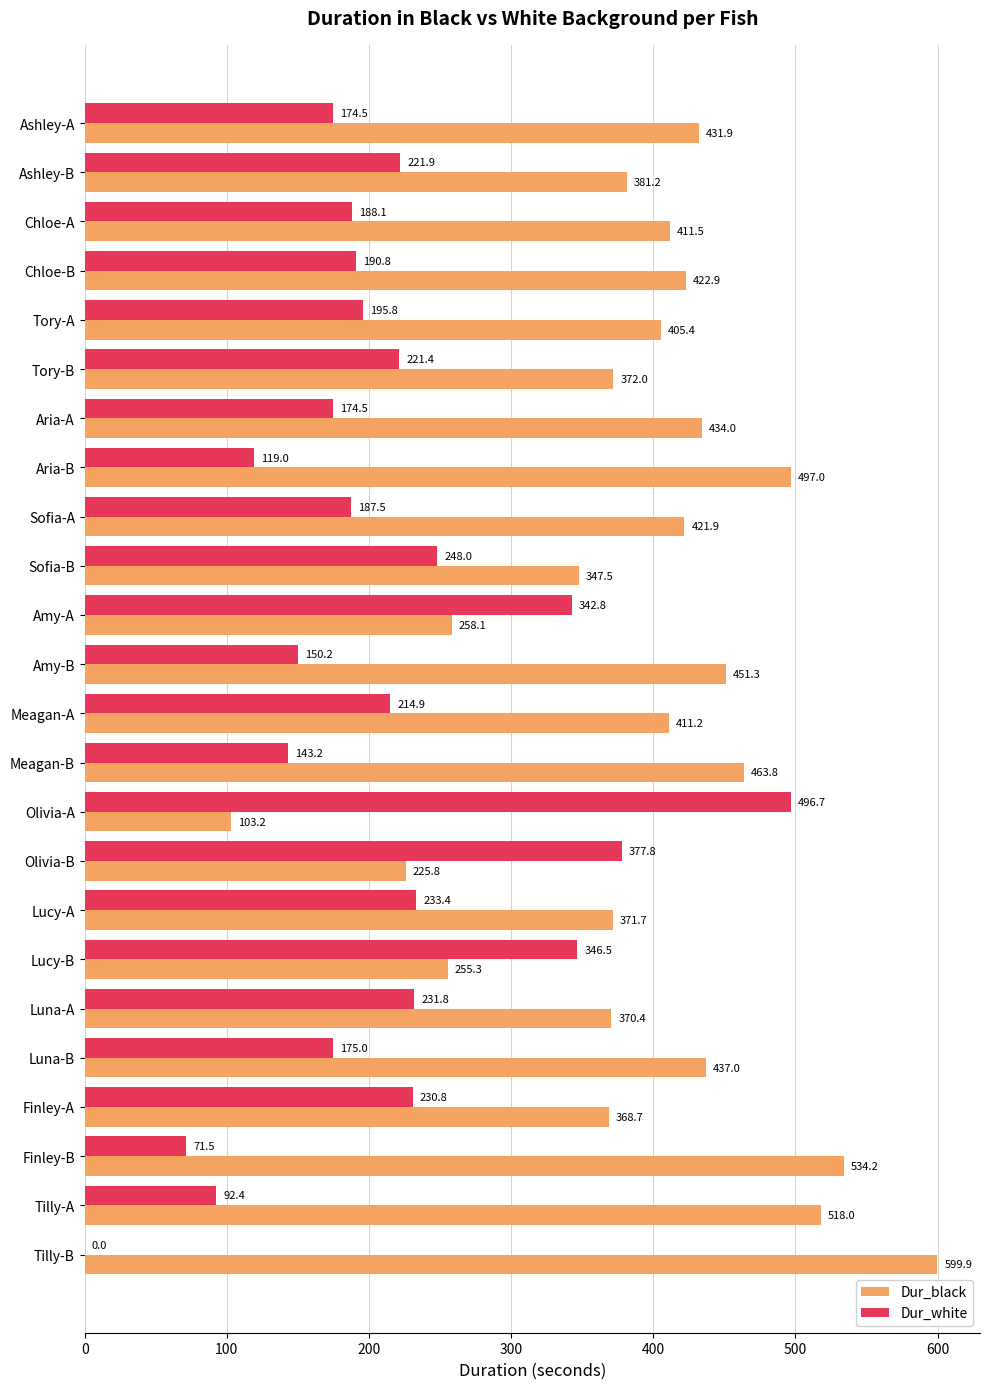

Where is Dur_black nearest to the value 351?

Sofia-B